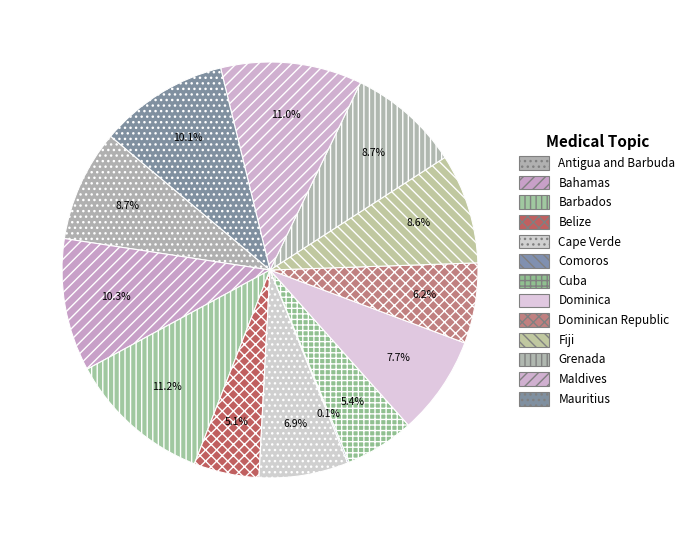

Which slice is the largest?

Barbados